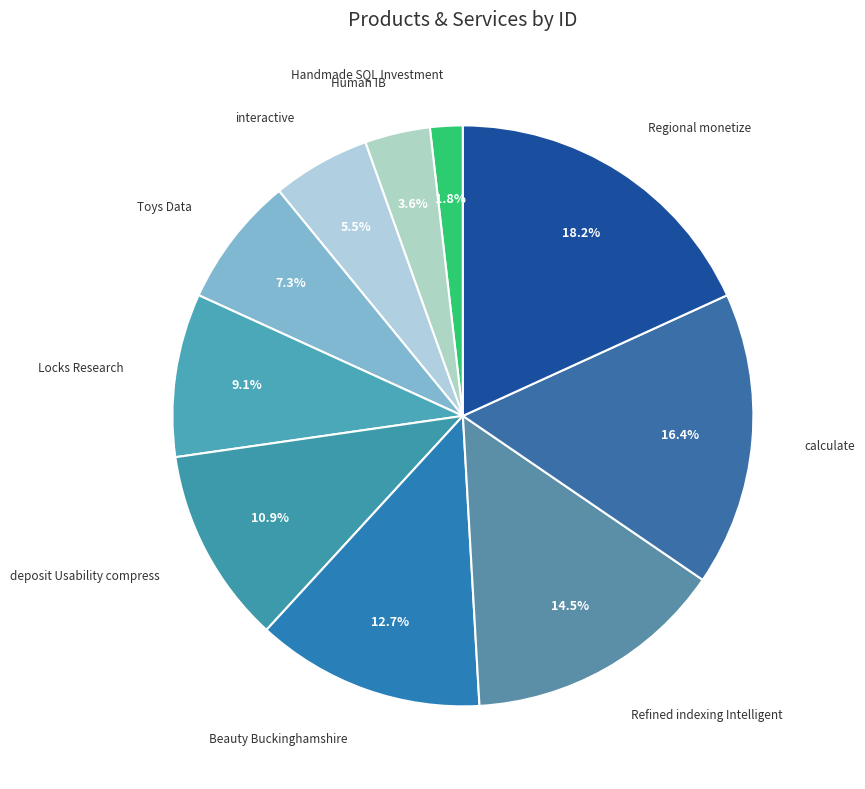

Count the number of slices in the pie.

10